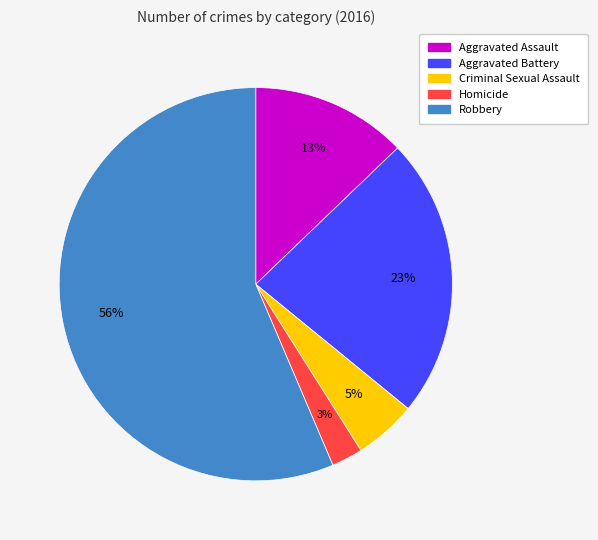

True or false: Aggravated Assault accounts for 13% of the total.

True